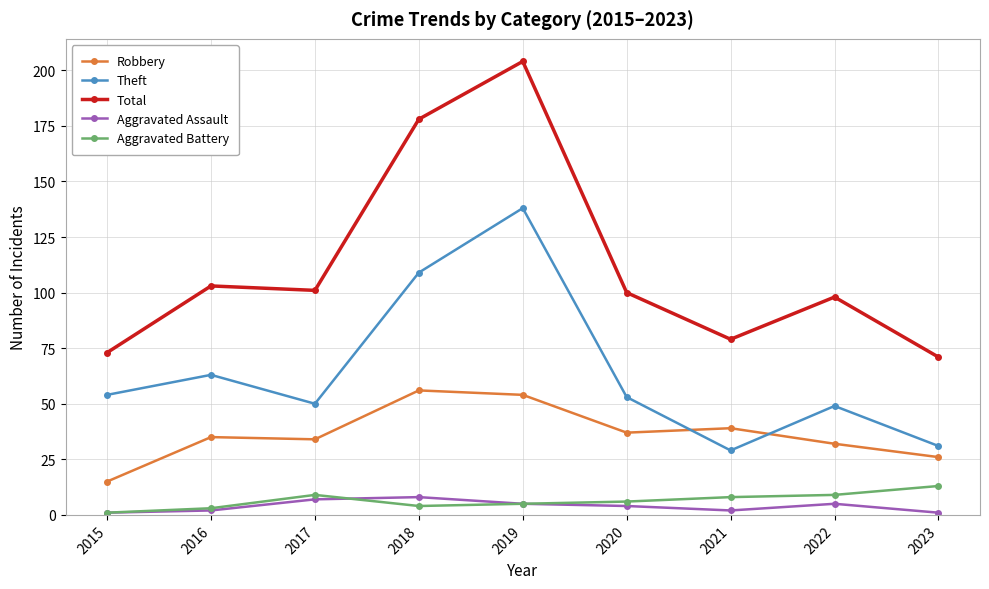

Reading left to right, what are all the values shown in this chart?

Robbery: 15	35	34	56	54	37	39	32	26
Theft: 54	63	50	109	138	53	29	49	31
Total: 73	103	101	178	204	100	79	98	71
Aggravated Assault: 1	2	7	8	5	4	2	5	1
Aggravated Battery: 1	3	9	4	5	6	8	9	13